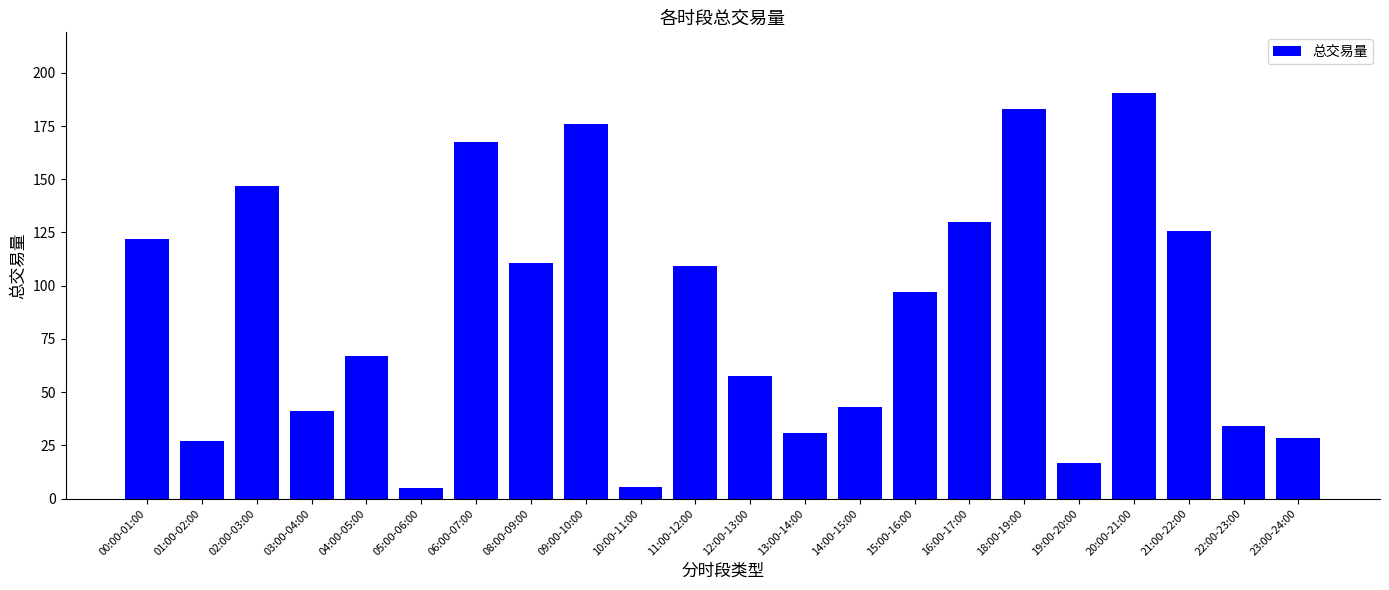

What is the average value?

87.0